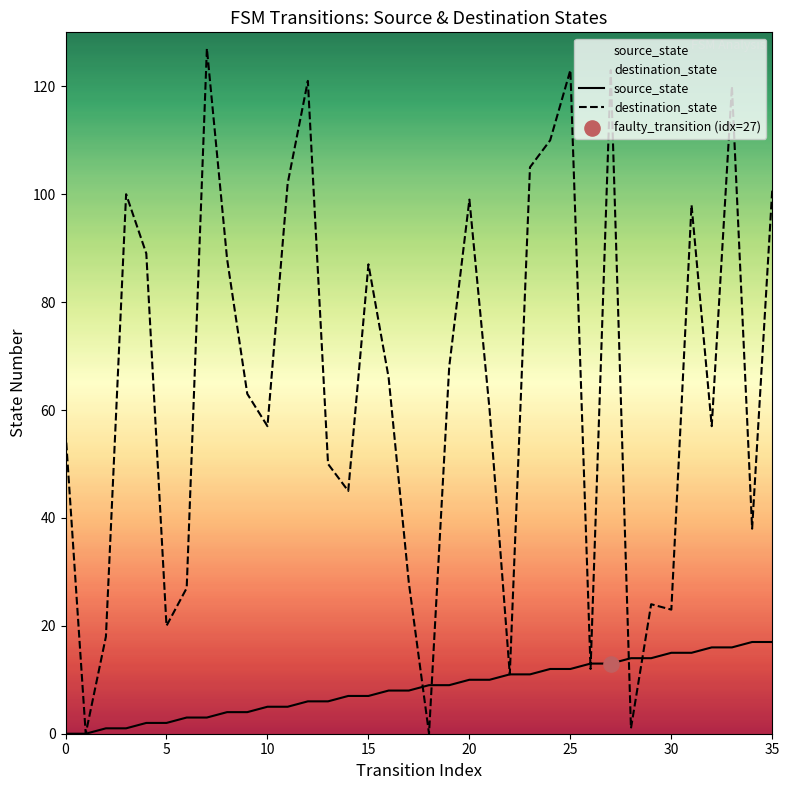

At how many categories does at least one series exceed 71?

15